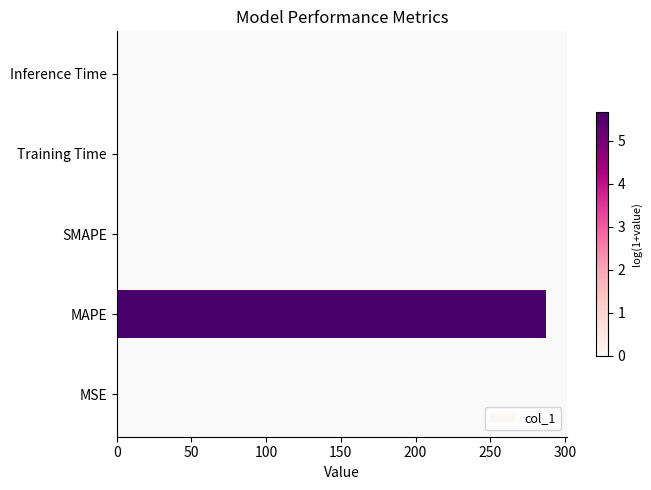

The chart shows a value of 0.0 at Inference Time. True or false?

True